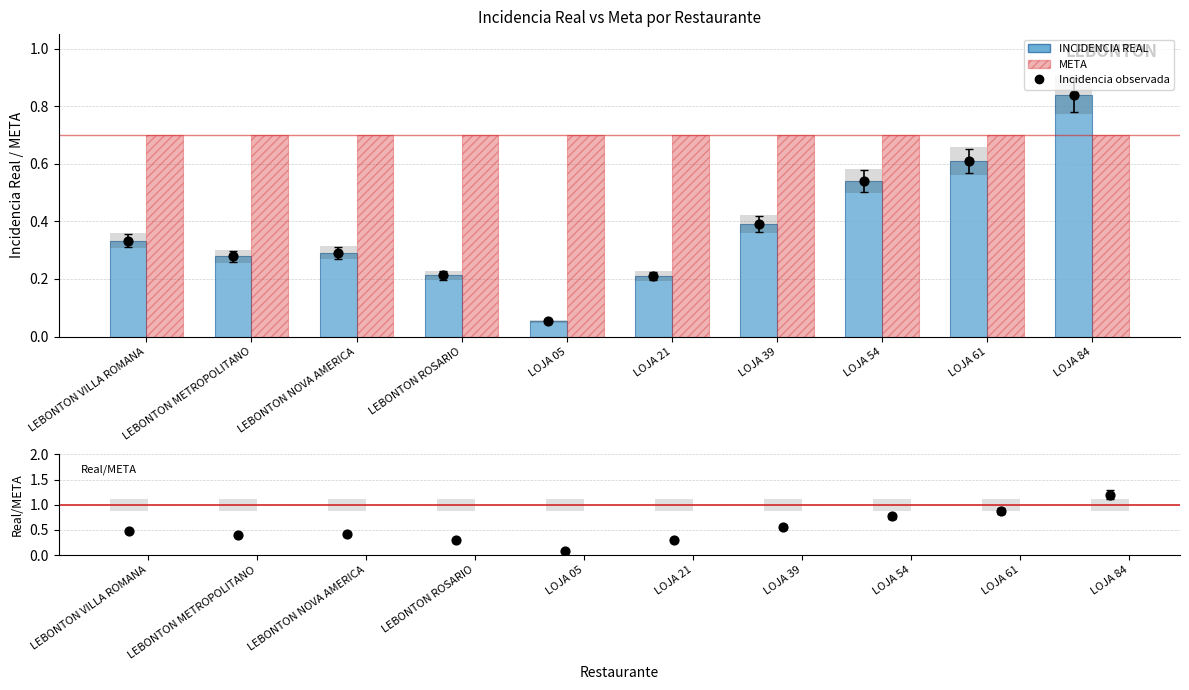

At which category is the sum across all series the highest?

LOJA 84